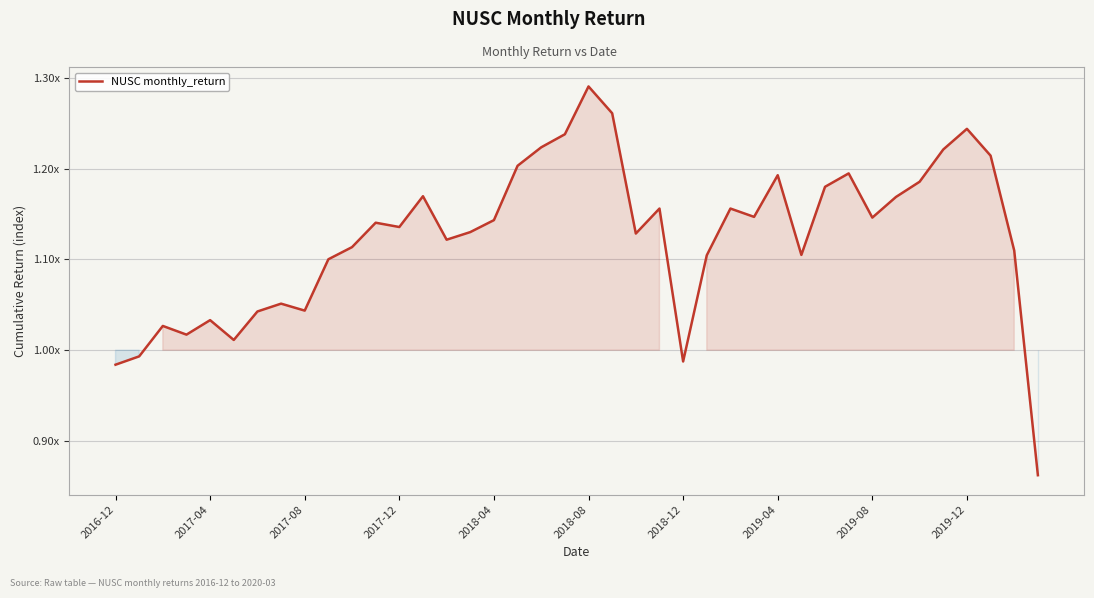

Is this an area chart (filled region under the line)?

Yes